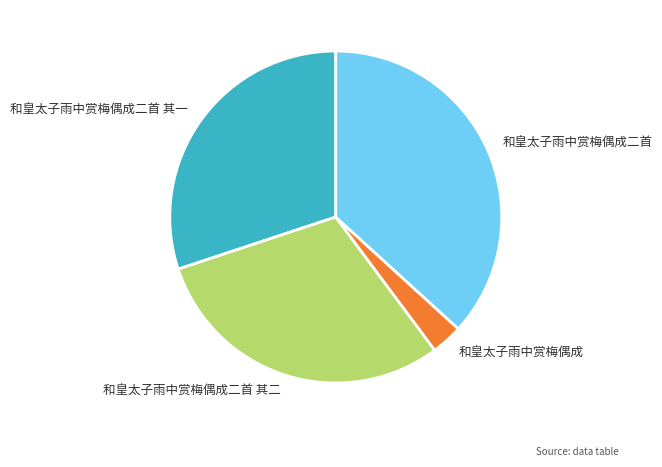

What is the ratio of the value at 和皇太子雨中赏梅偶成二首 其一 to the value at 和皇太子雨中赏梅偶成二首?

0.8